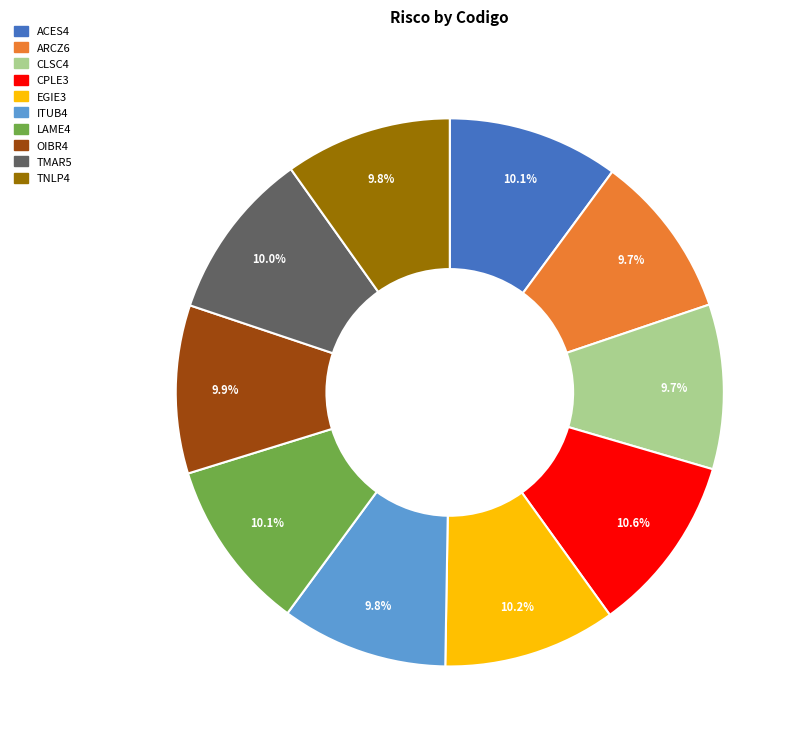

To the nearest percent, what is the difference between the largest and smallest slice percentages?

1%